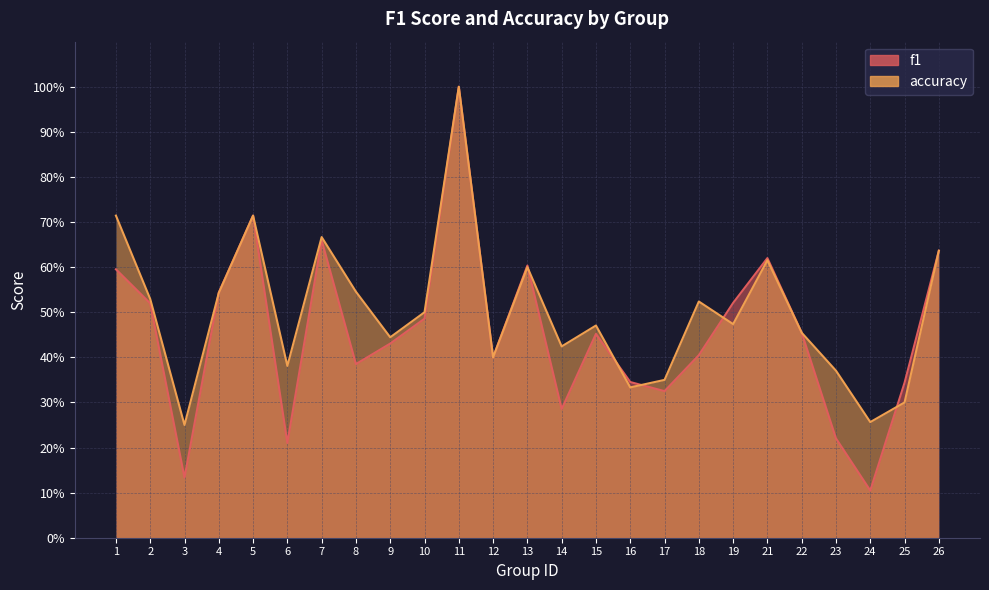

What is the sum of all accuracy values?

12.5